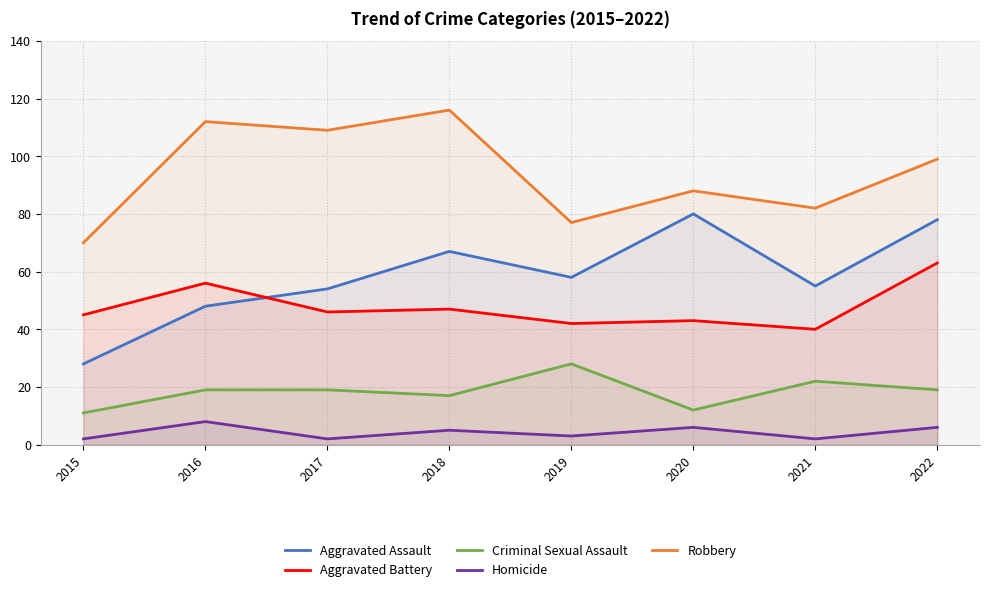

Which series has the largest total across all categories?

Robbery